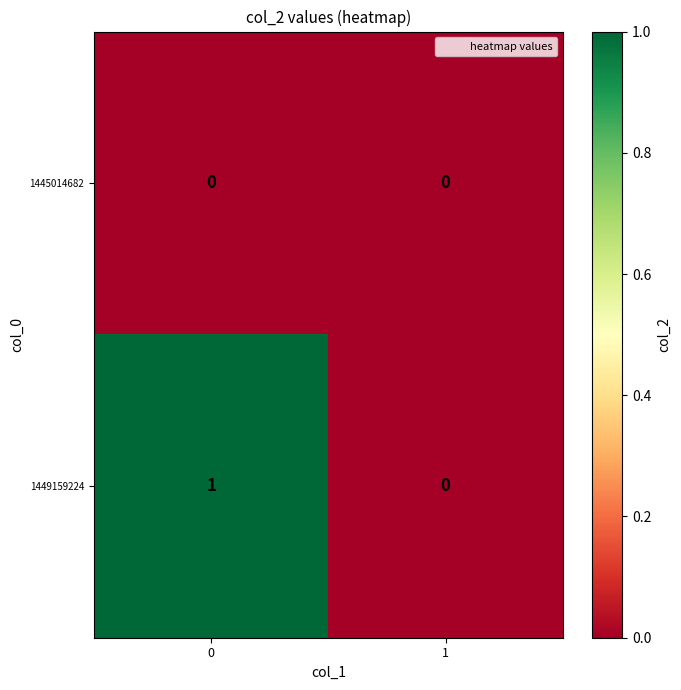

Reading left to right, extract all data points from this chart.

1445014682: 0=0	1=0
1449159224: 0=1	1=0